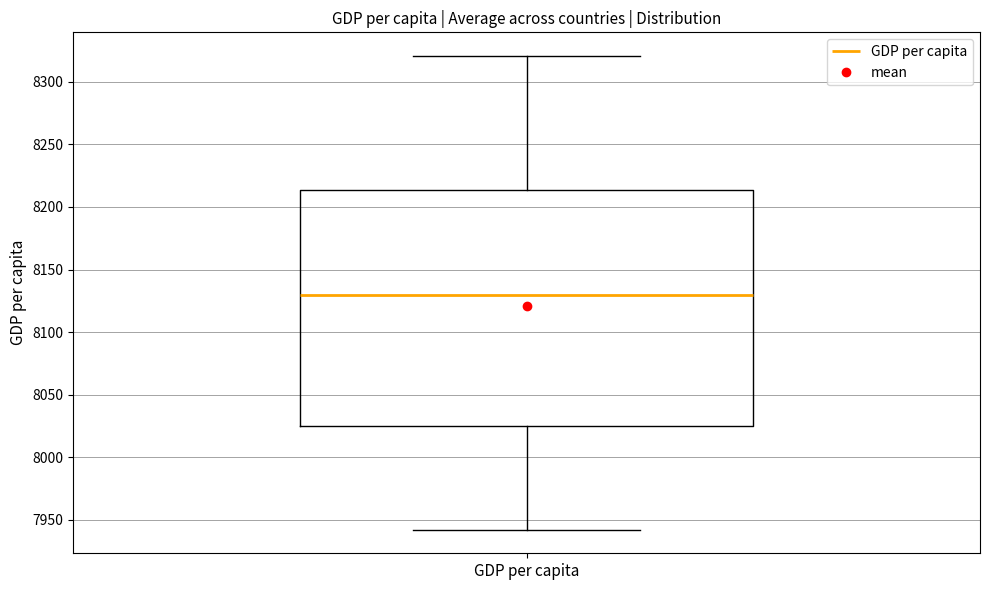

Read this box plot against the y-axis: the position of the median line, the range covered by the box, and the ends of both whiskers. The values are not printed on the chart, so give them approximately, as read against the axis.

median 8130, box 8025 to 8215, whiskers 7940 to 8320